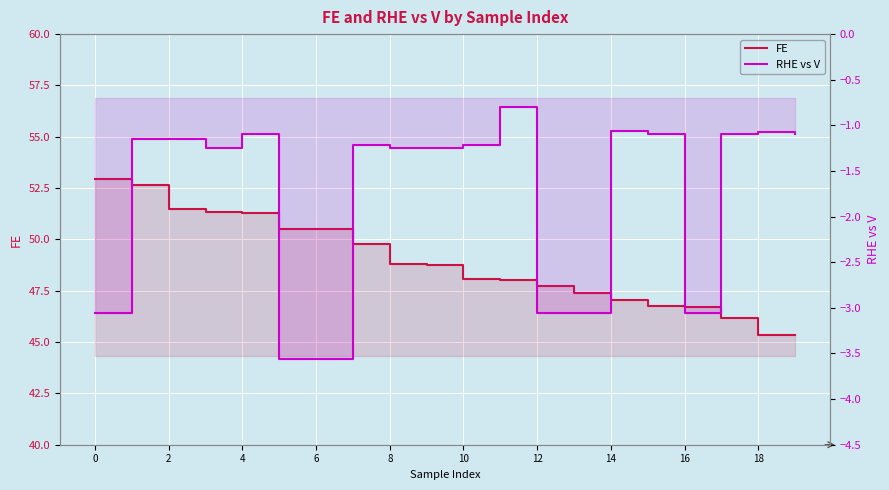

How many lines are shown in the chart?

2